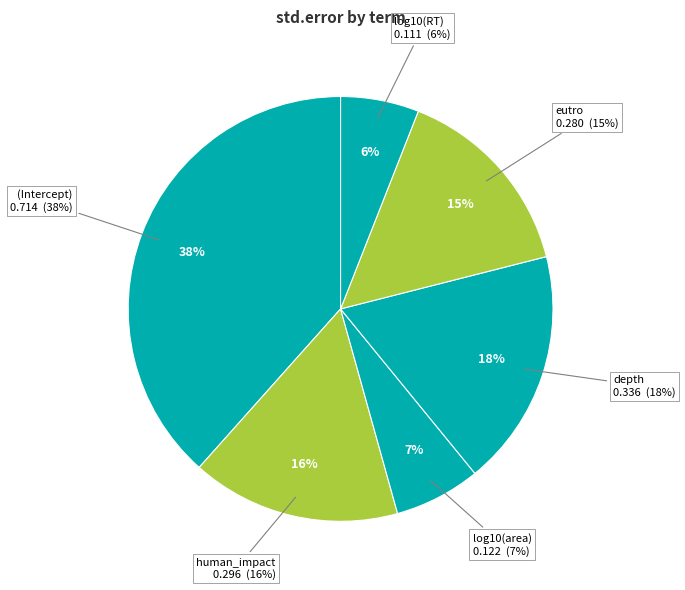

What percentage is NOT represented by human_impact?

84.1%